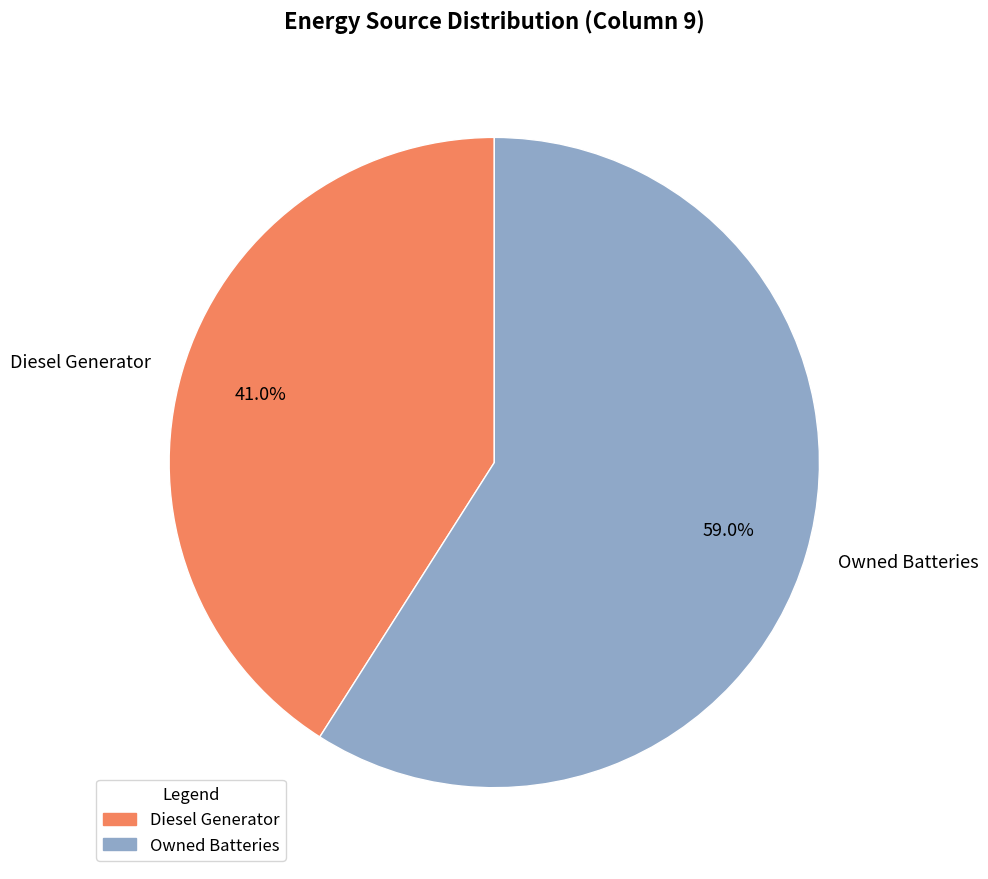

Approximately how many times larger is the value at Owned Batteries compared to Diesel Generator?

1.4